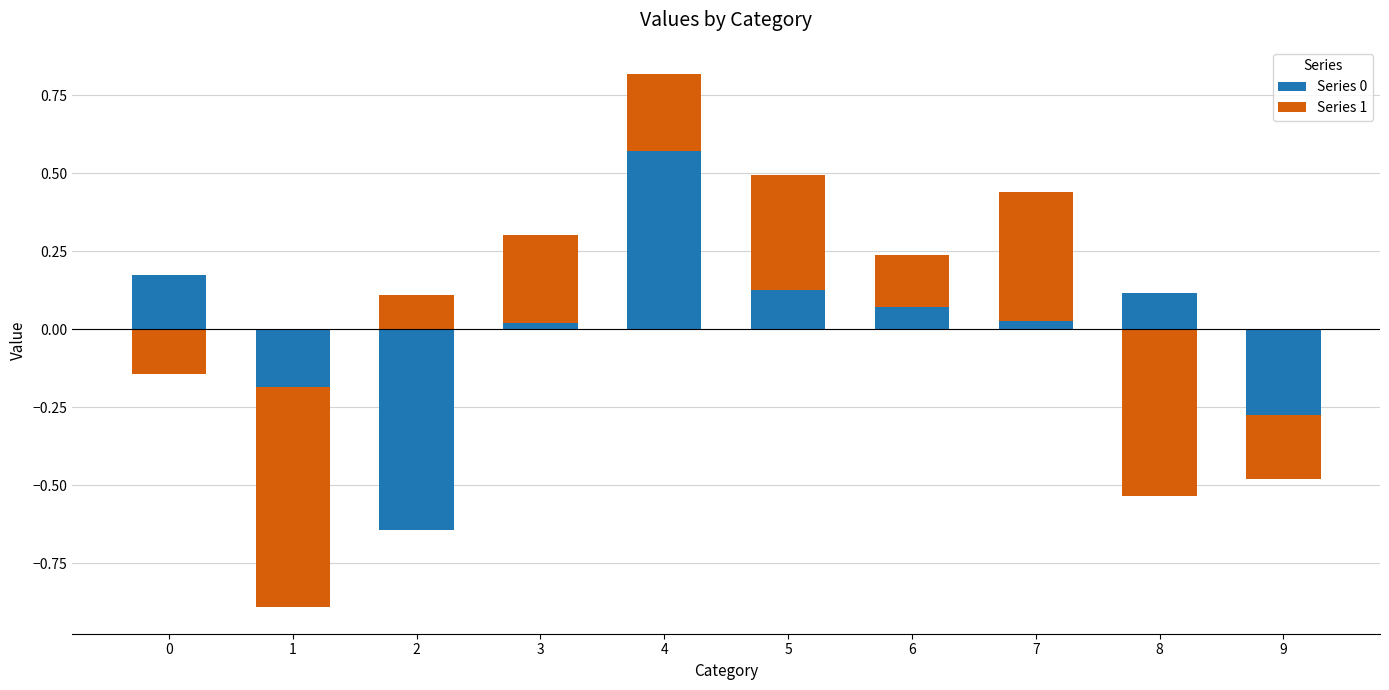

At which label does Series 0 reach its peak?

4